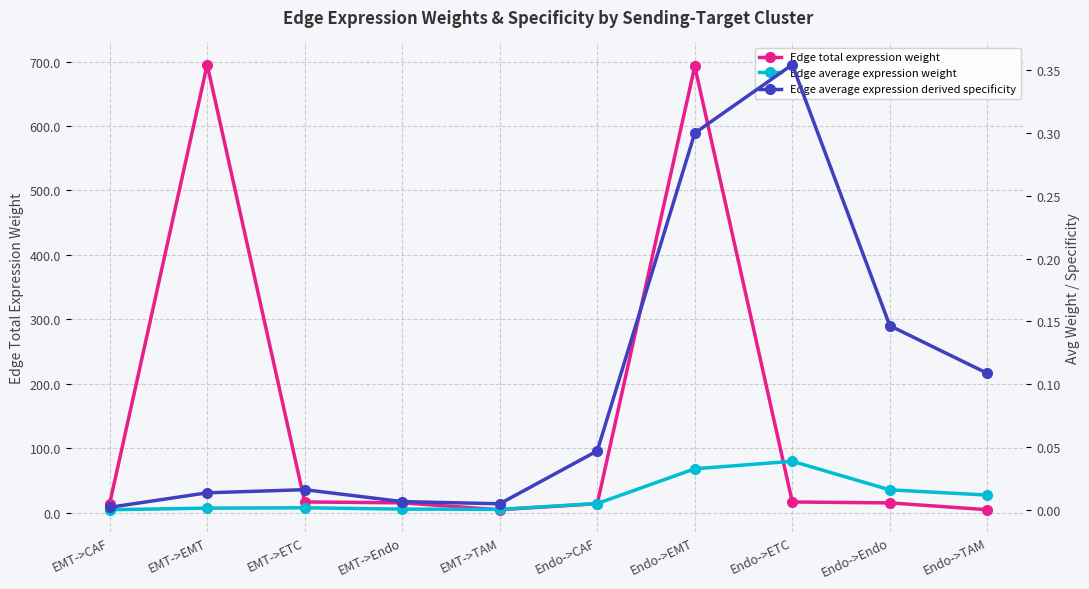

True or false: Edge average expression weight and Edge total expression weight intersect in this chart.

False